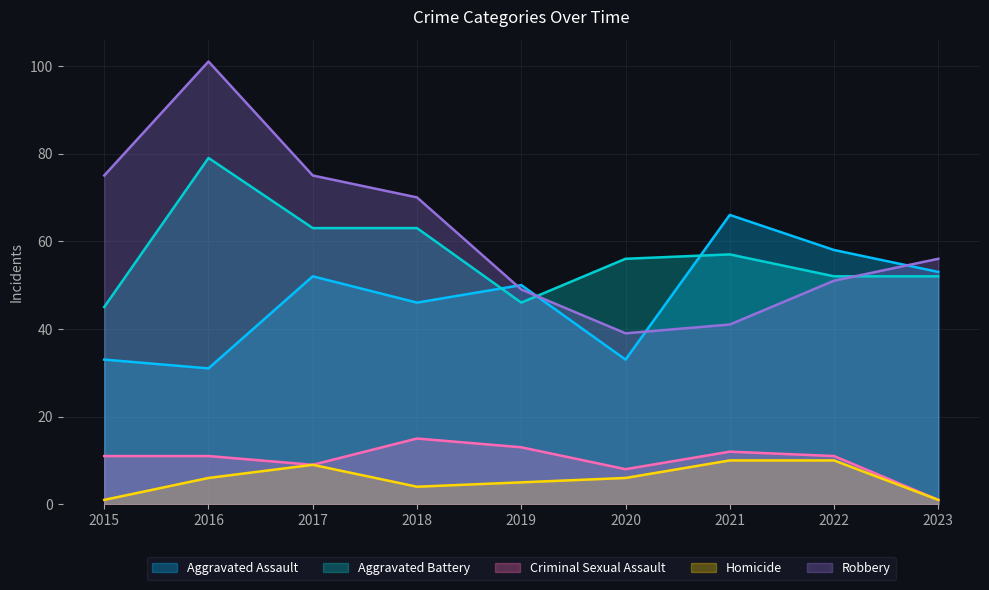

True or false: Robbery and Homicide intersect in this chart.

False